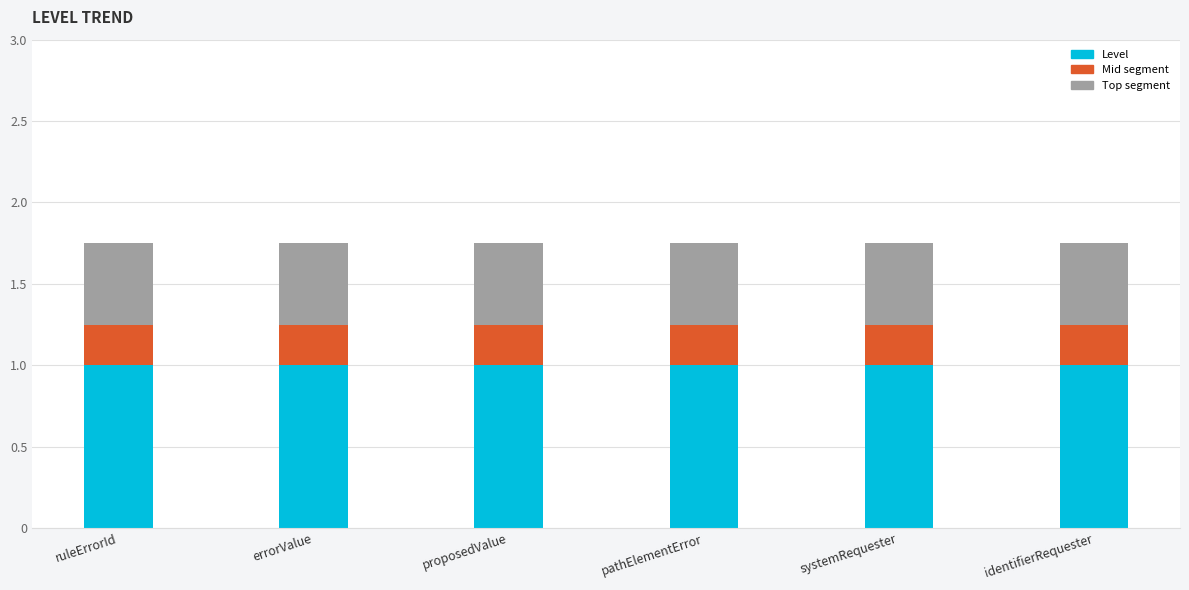

The Level series shows 0.4 at proposedValue. True or false?

False